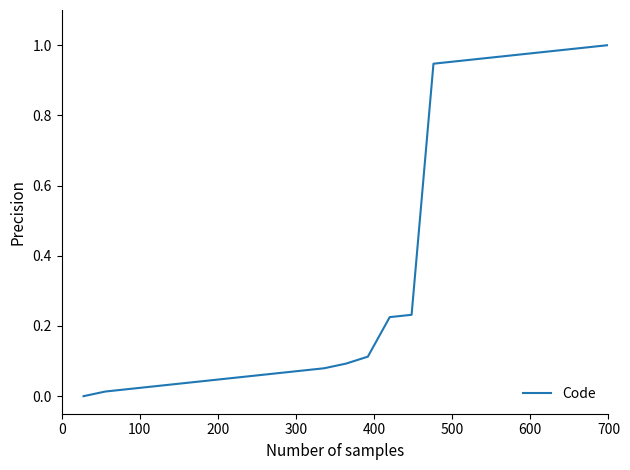

Does the chart display data point markers on the line(s)?

No